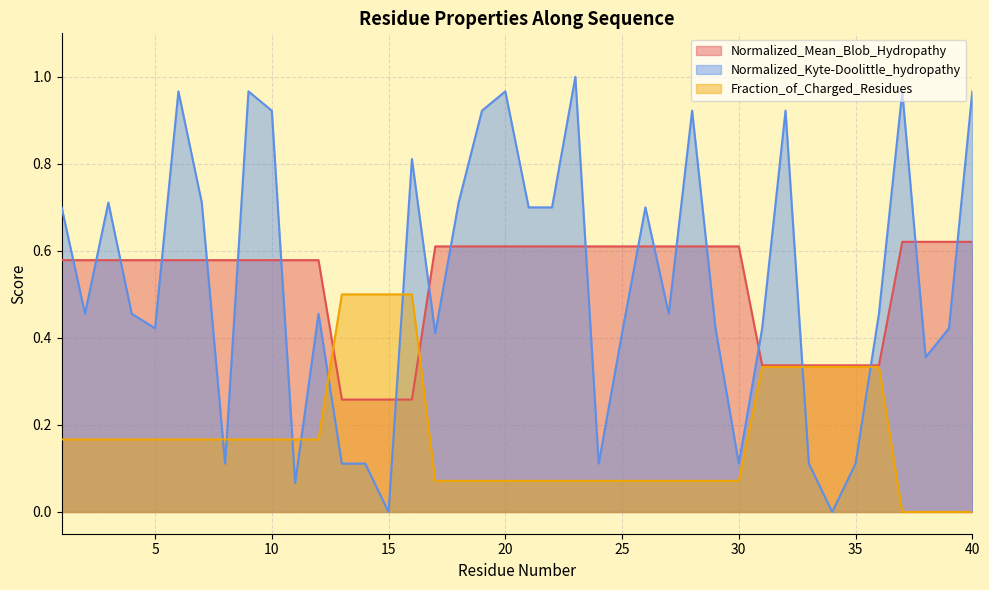

Does the chart display data point markers on the line(s)?

No